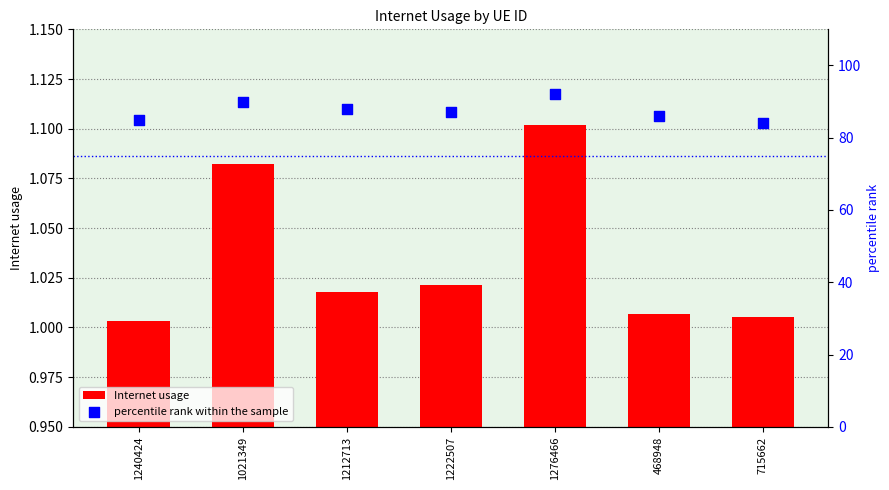

What are all the series names shown in the legend?

Internet usage, percentile rank within the sample